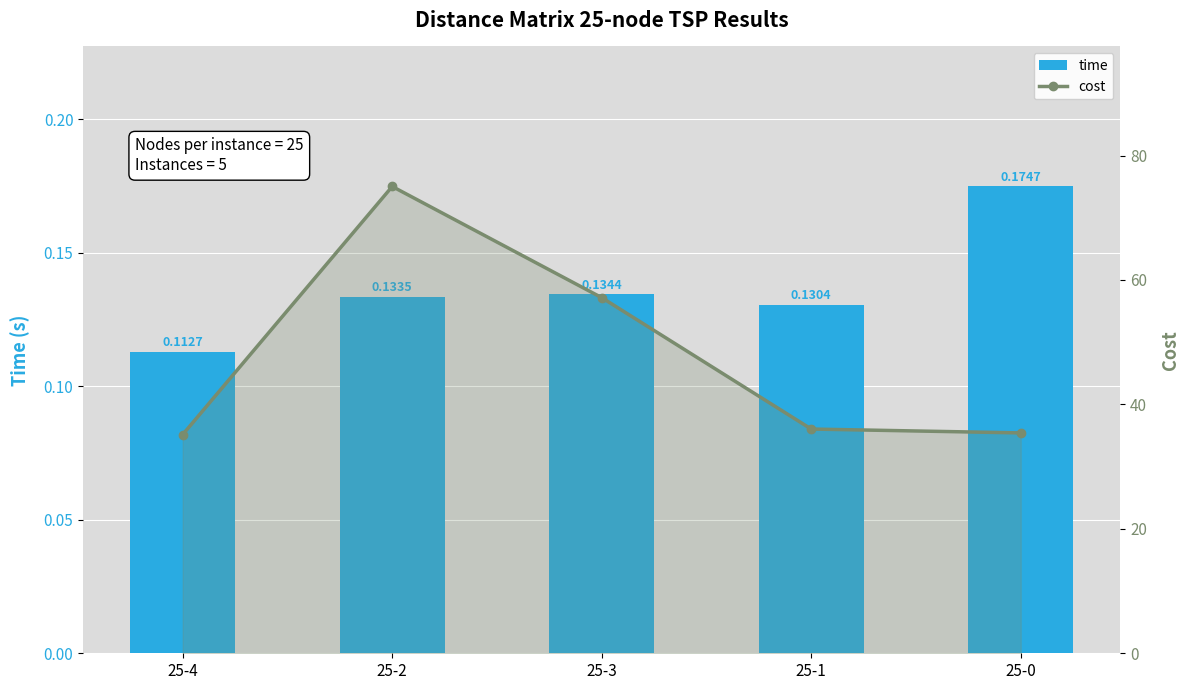

Reading left to right, extract all data points from this chart.

time: 25-4=0.1	25-2=0.1	25-3=0.1	25-1=0.1	25-0=0.2
cost: 25-4=35.2	25-2=75.0	25-3=57.2	25-1=36.0	25-0=35.4